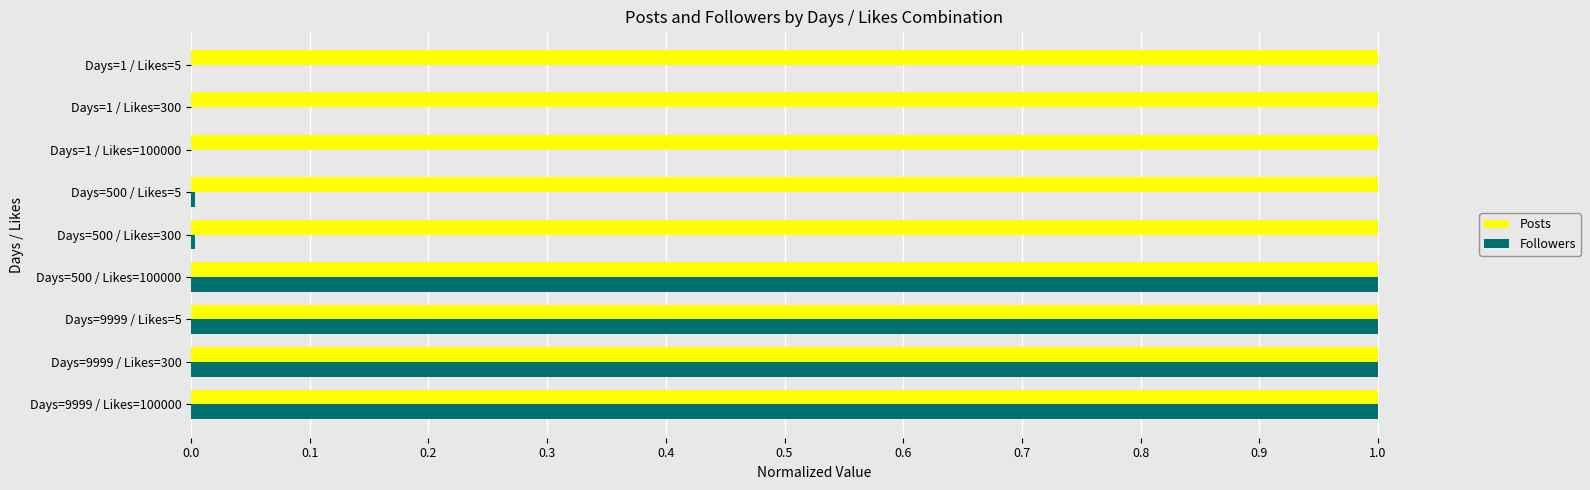

What is the maximum value shown in the chart?

1.0